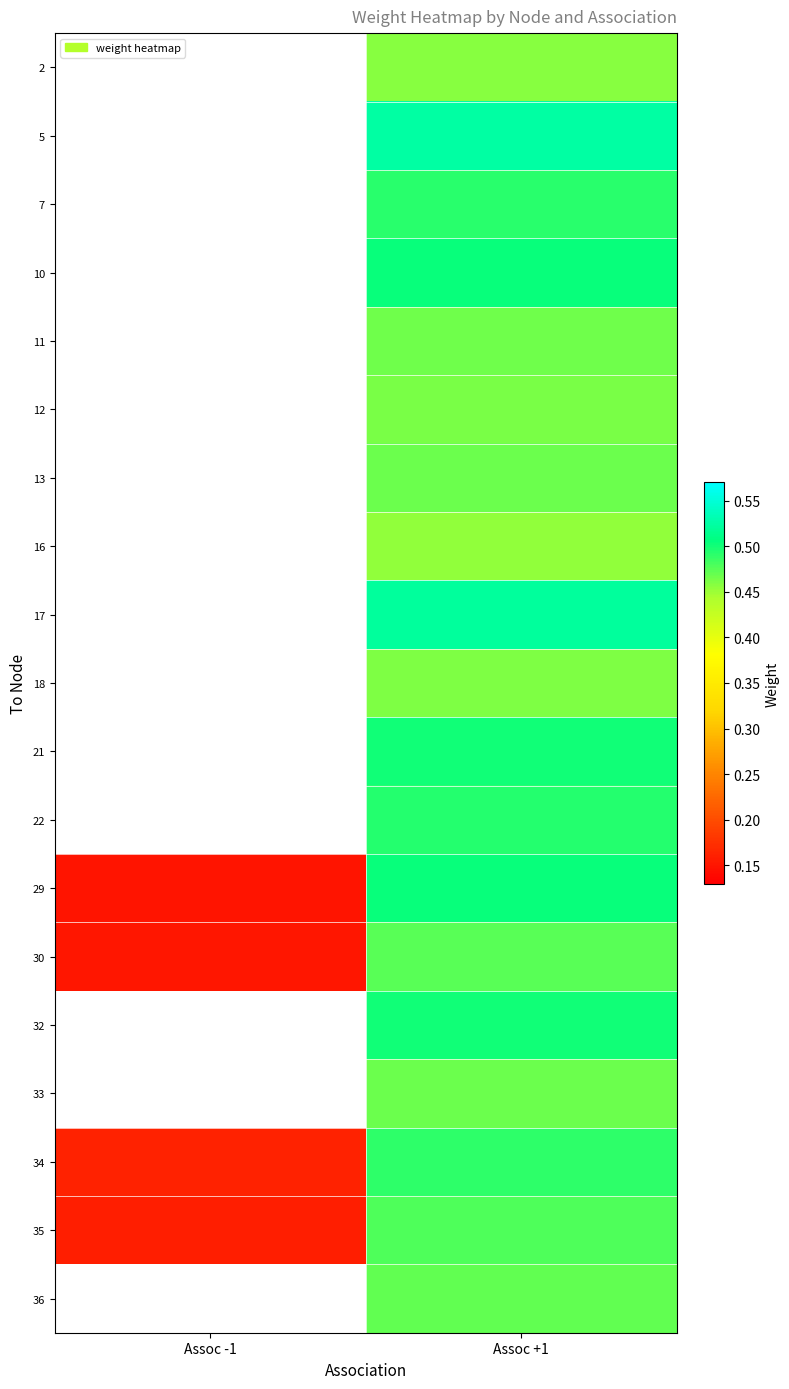

What is the maximum value for 35?

0.5